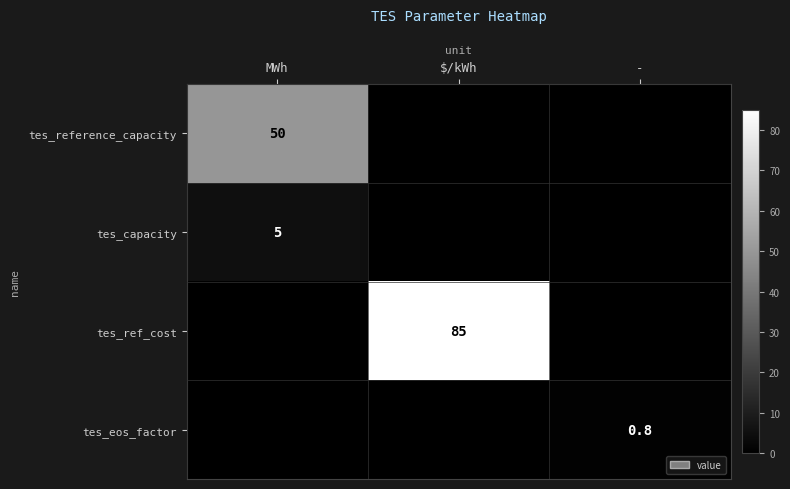

What is the total value across all series at MWh?

55.0